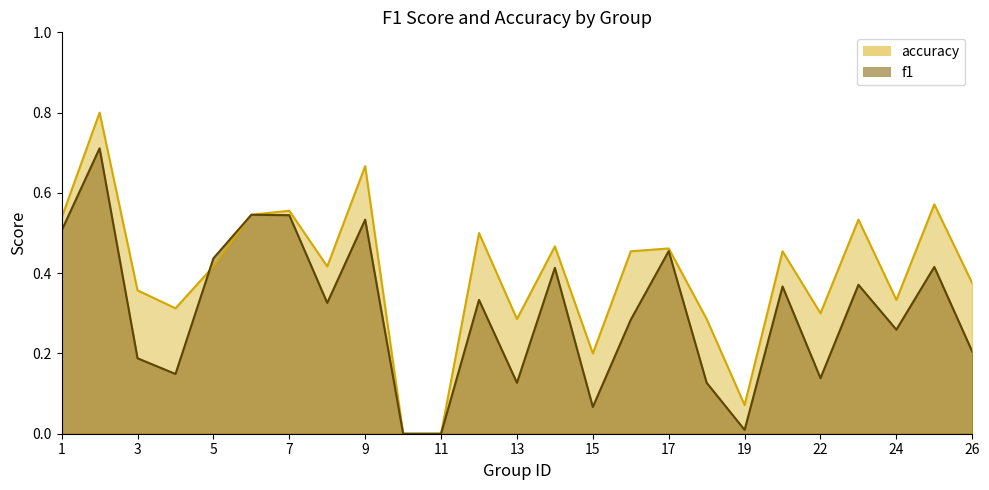

Rank the categories by f1 value from highest to lowest.

2, 6, 7, 9, 1, 17, 5, 25, 14, 23, 21, 12, 8, 16, 24, 26, 3, 4, 22, 13, 18, 15, 19, 10, 11